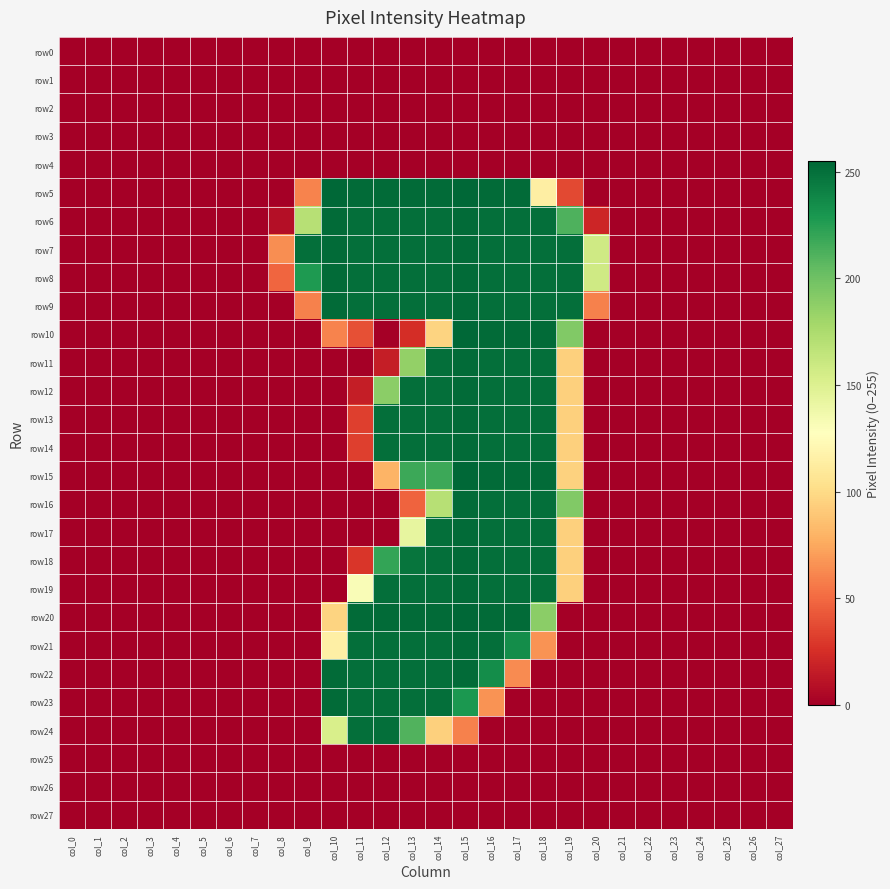

How many distinct data groups are displayed?

28